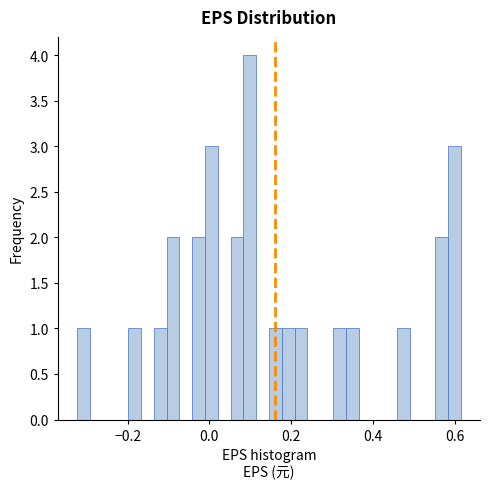

Read against the x-axis, roughly where is the centre of the tallest bar?

0.10